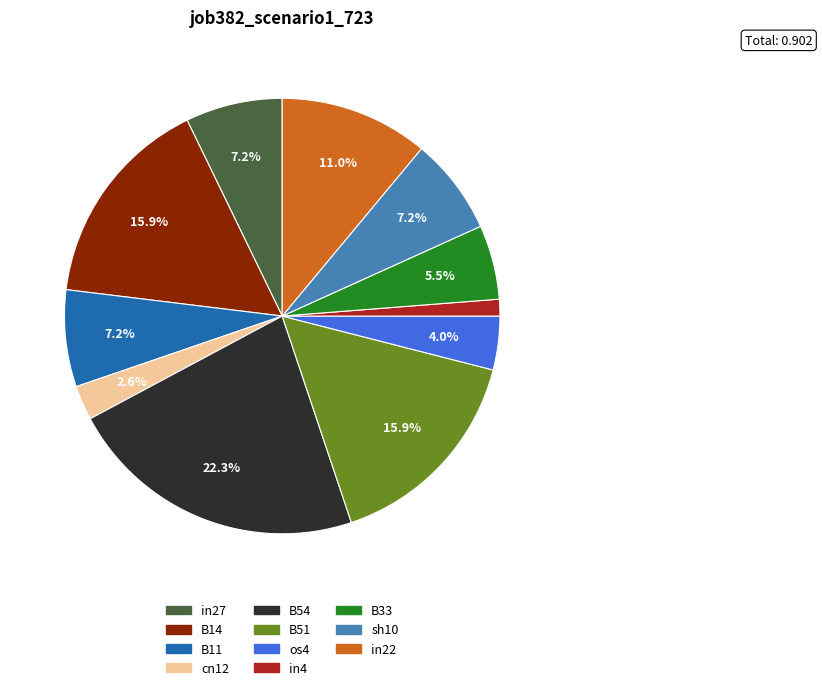

Does any single category account for the majority?

No